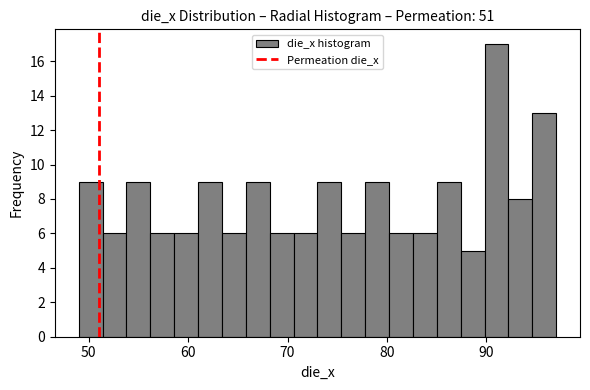

Read against the x-axis, roughly where is the centre of the tallest bar?

91